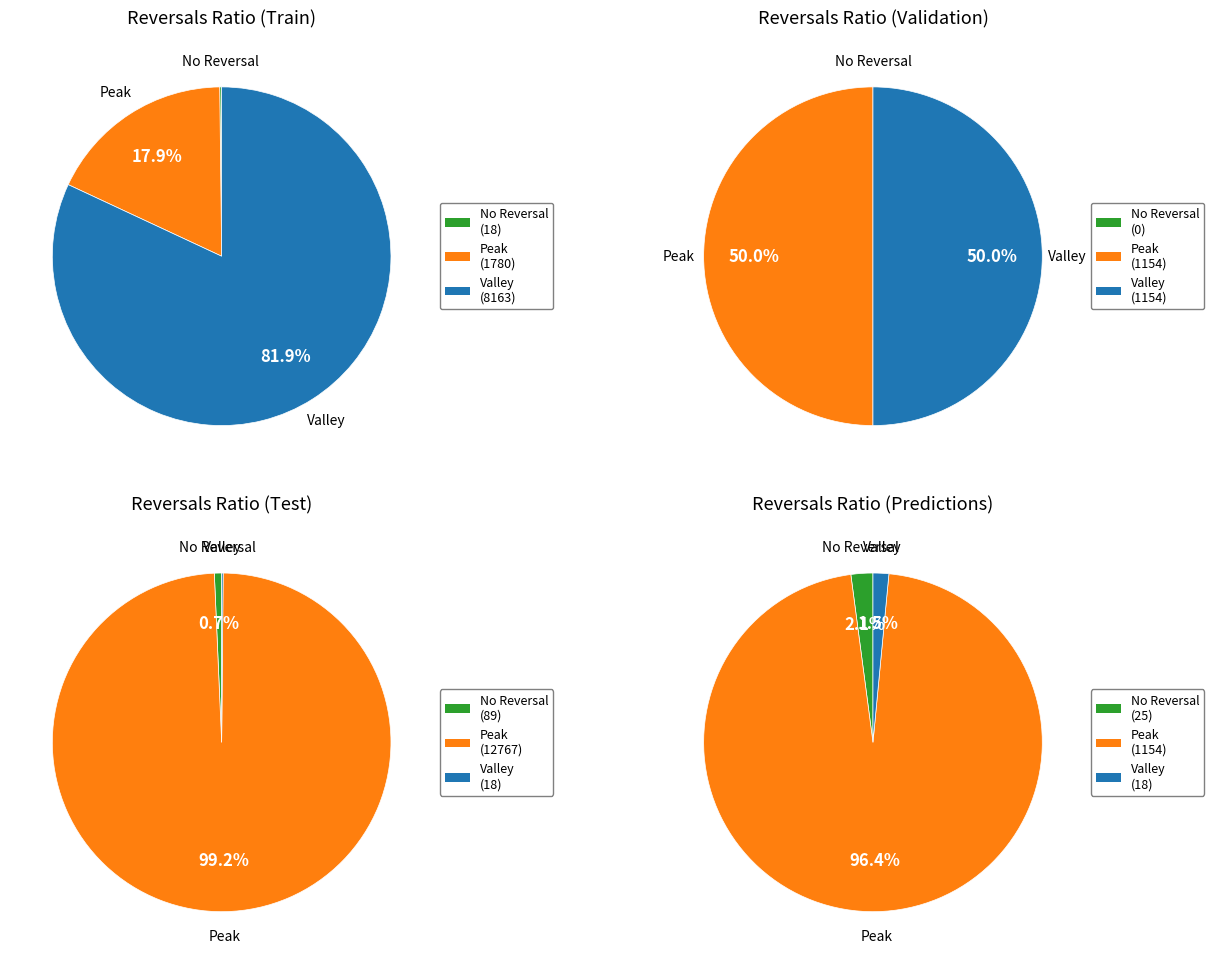

Does Crazyhook (1154) account for over 50% of the chart?

No